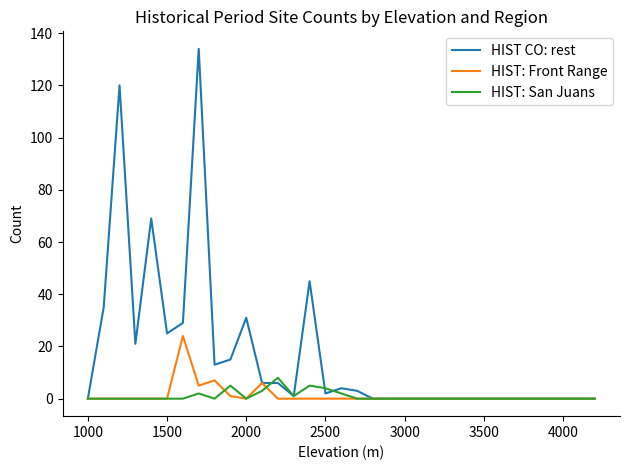

Which series has the largest total across all categories?

HIST CO: rest